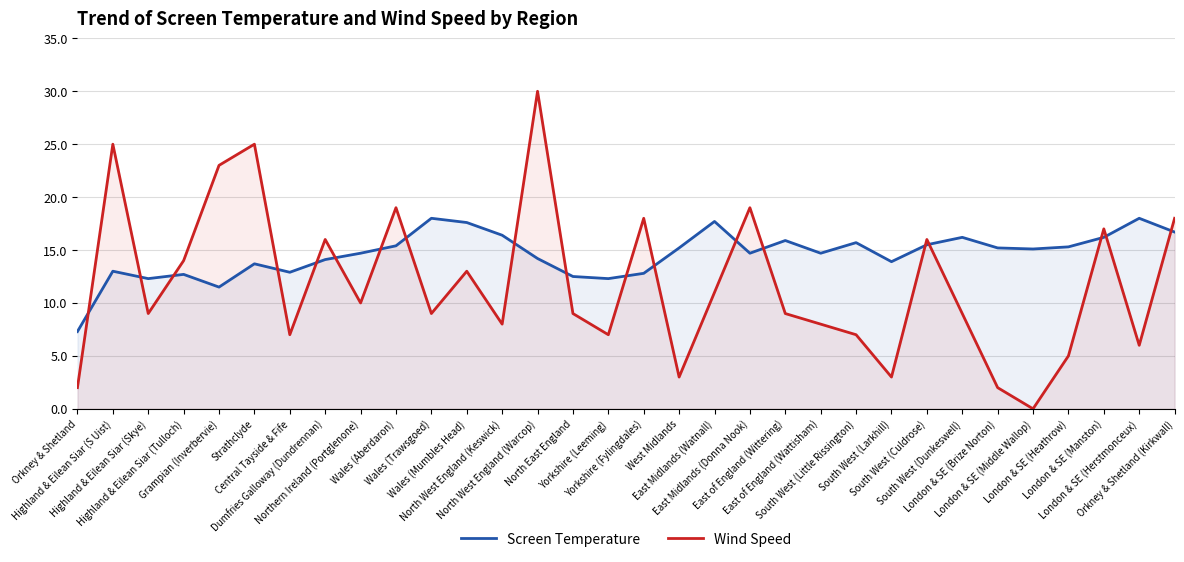

Which series has the largest total across all categories?

Screen Temperature